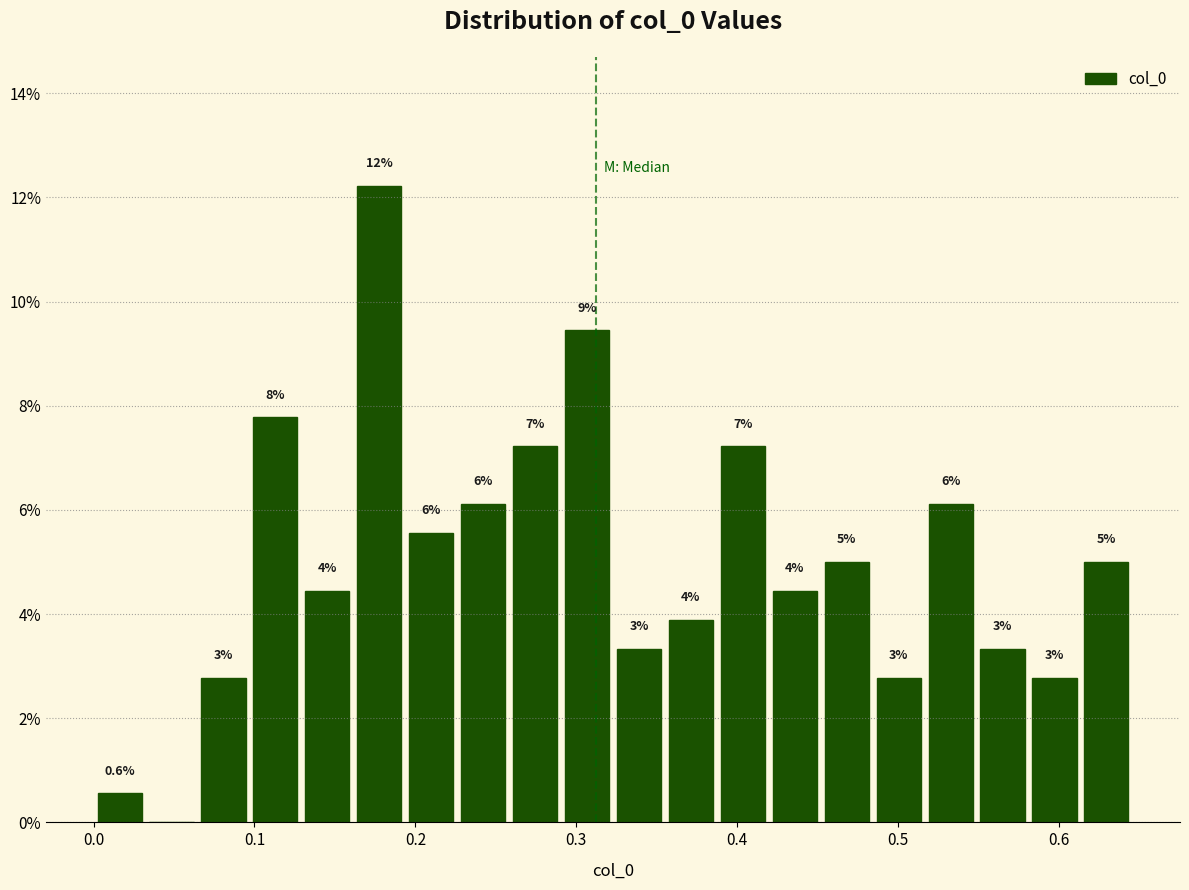

Around what value on the x-axis is the tallest bar? Give the approximate position of its centre, as read against the axis.

0.18